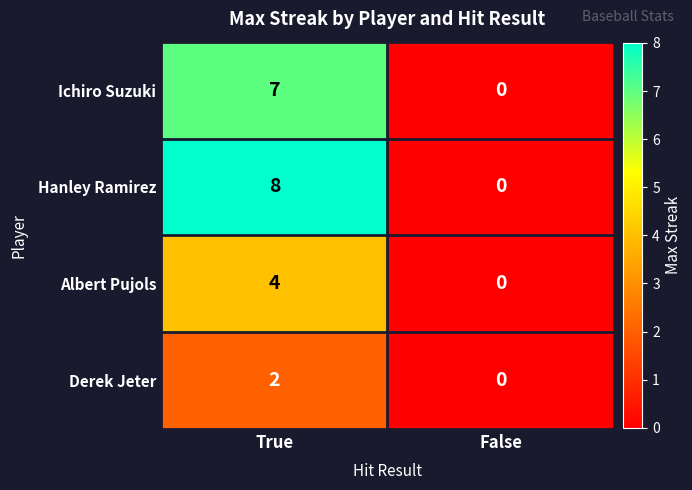

List the series in order of their overall mean, highest first.

Hanley Ramirez, Ichiro Suzuki, Albert Pujols, Derek Jeter